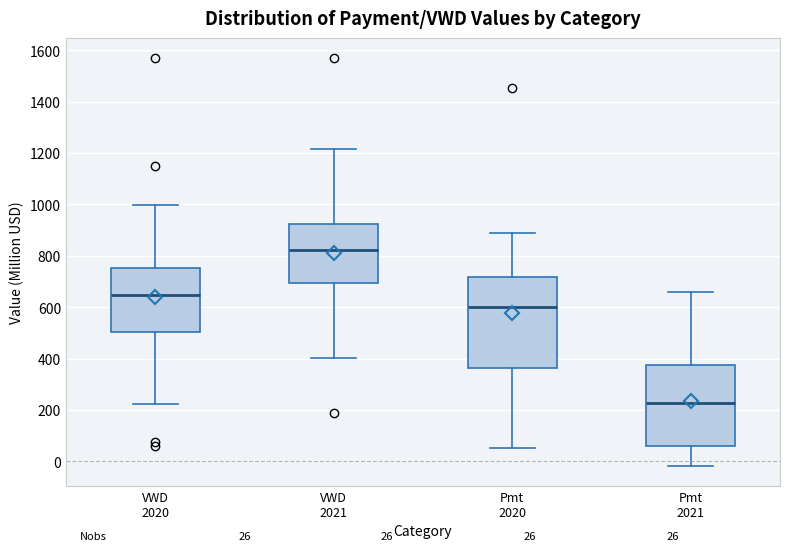

Which box has the highest median line?

VWD 2021